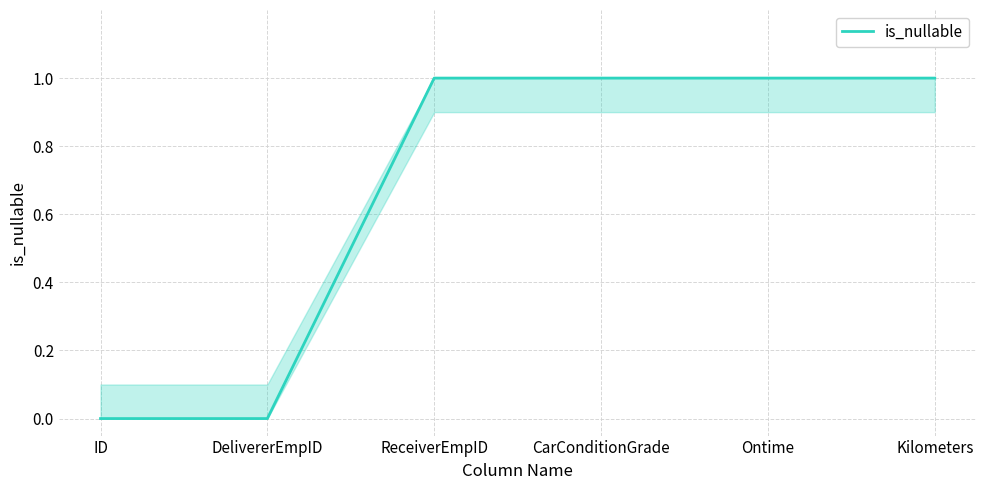

Rank the categories by value from lowest to highest.

ID, DelivererEmpID, ReceiverEmpID, CarConditionGrade, Ontime, Kilometers